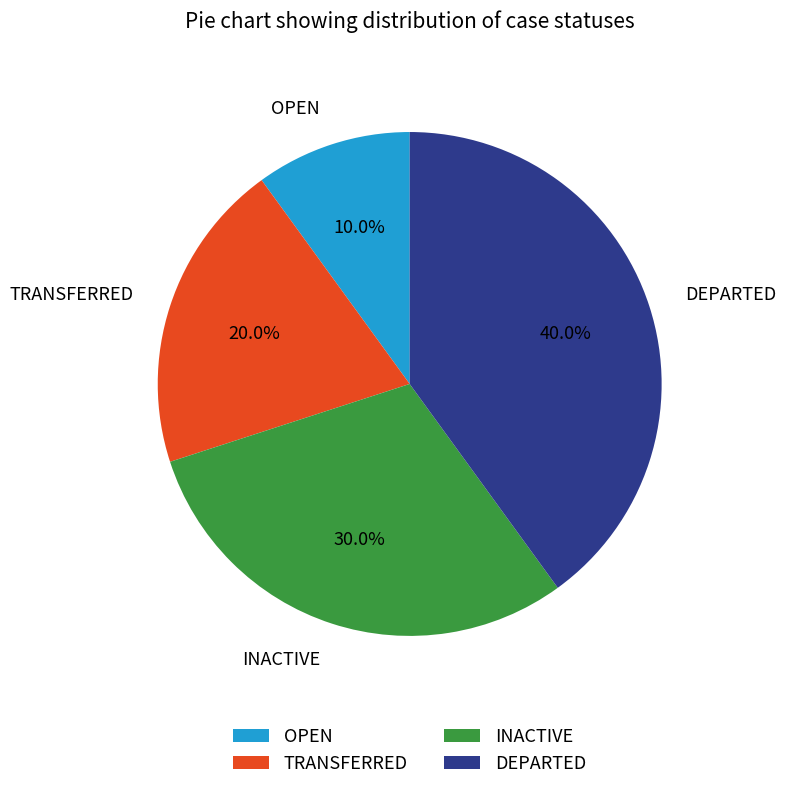

What is the largest slice in the pie chart?

DEPARTED